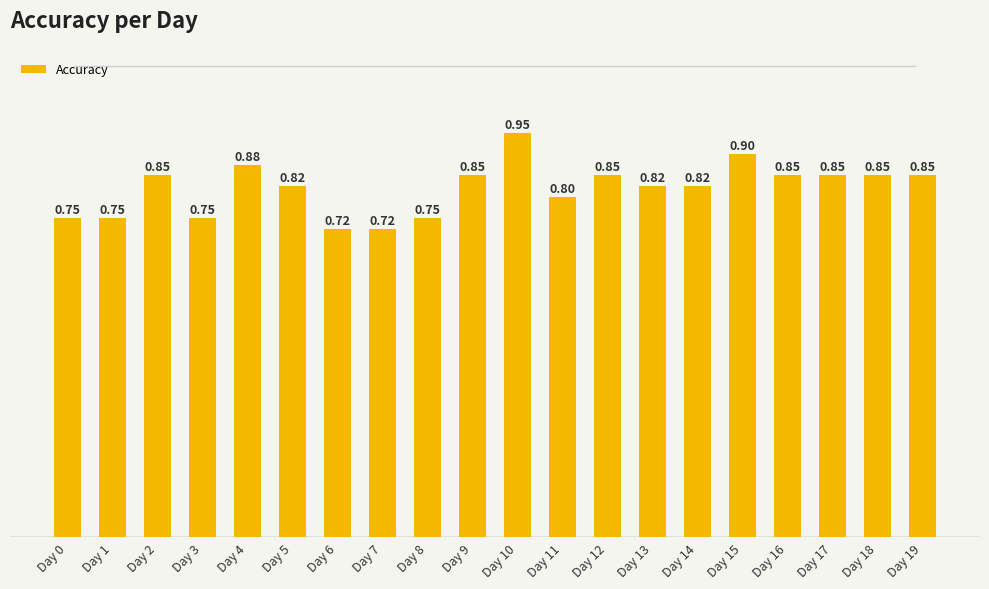

What is the sum of the values at Day 17 and Day 19?

1.7